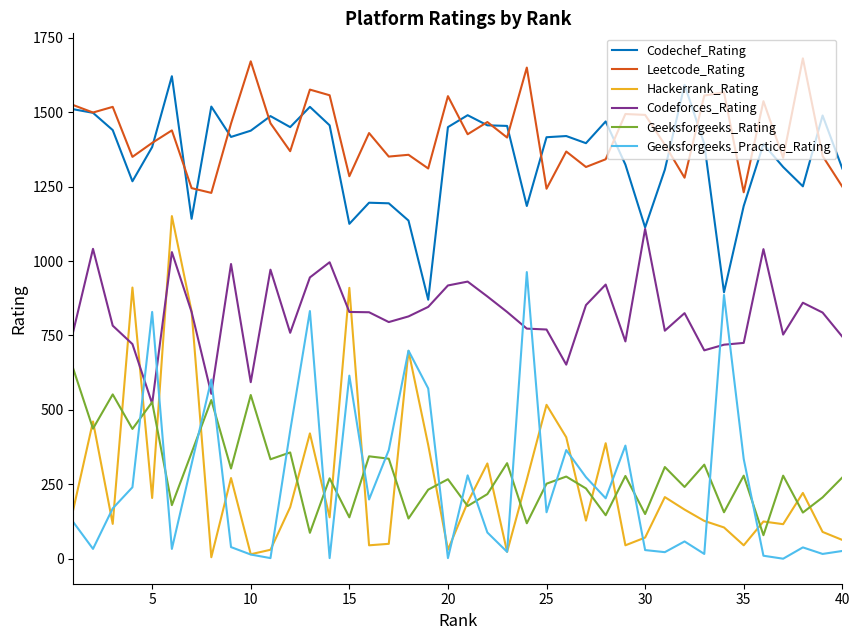

True or false: Leetcode_Rating and Geeksforgeeks_Practice_Rating cross at least once.

False